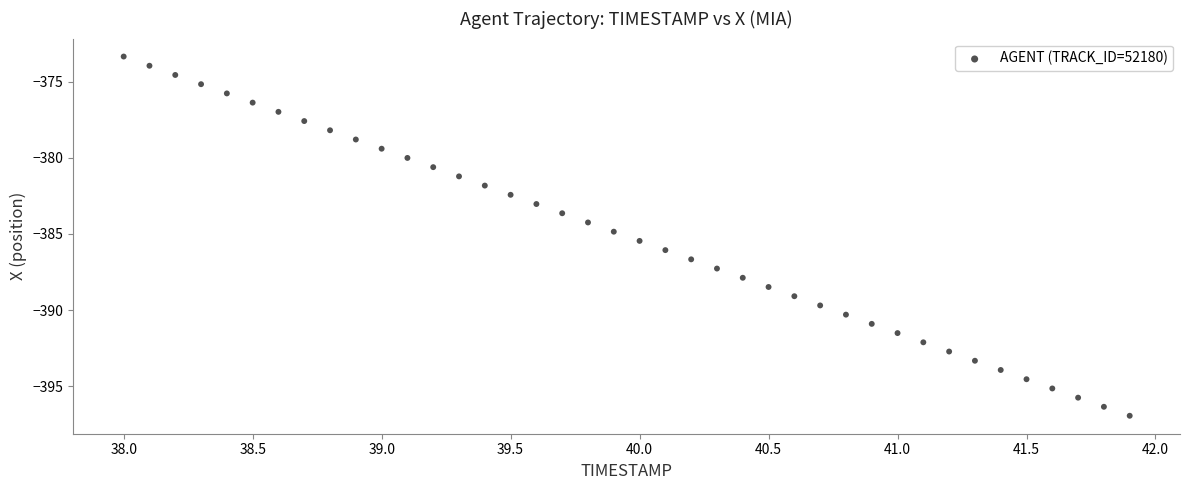

What is the range of X values (max minus min)?

3.9